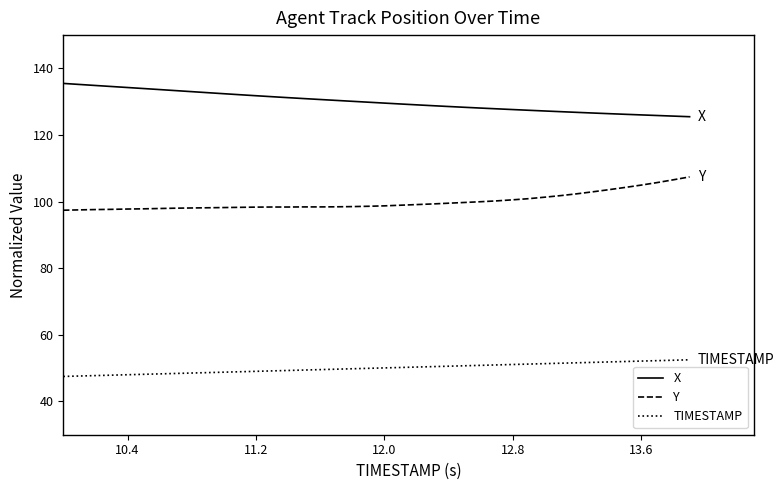

True or false: TIMESTAMP and Y intersect in this chart.

False